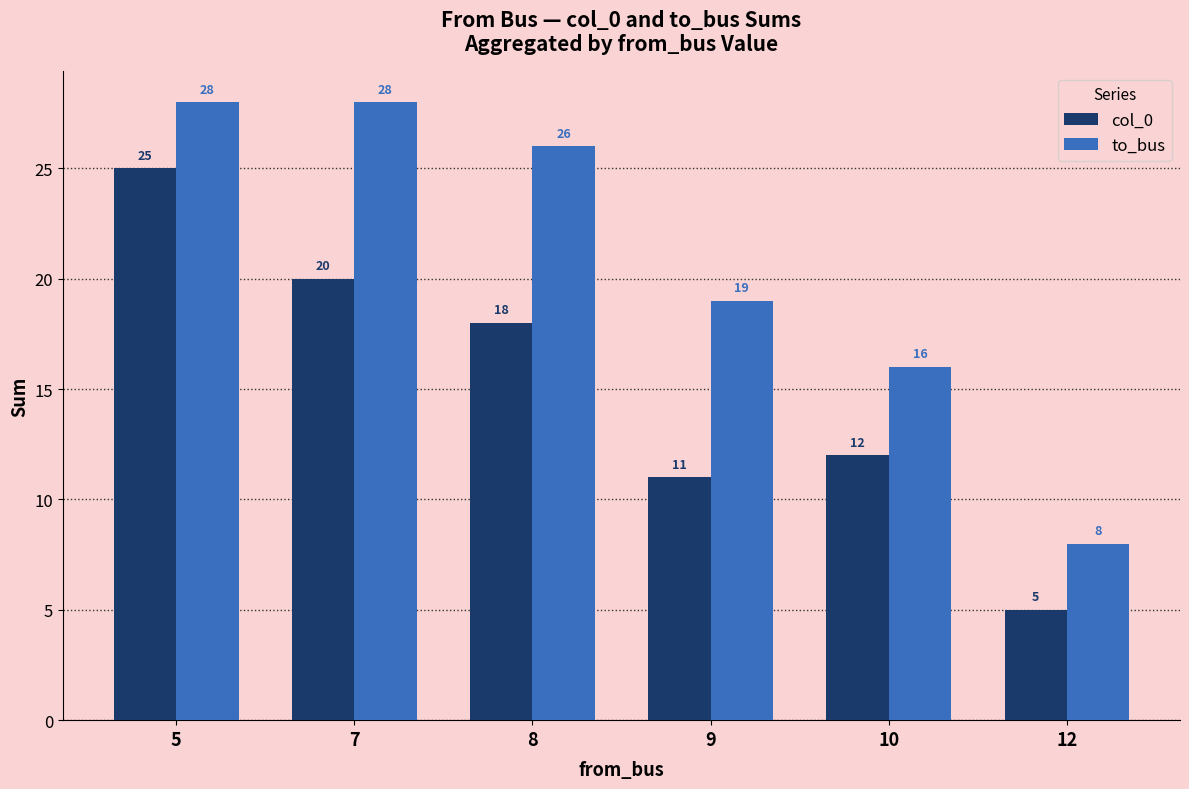

What is the difference between the highest and lowest values at 10?

4